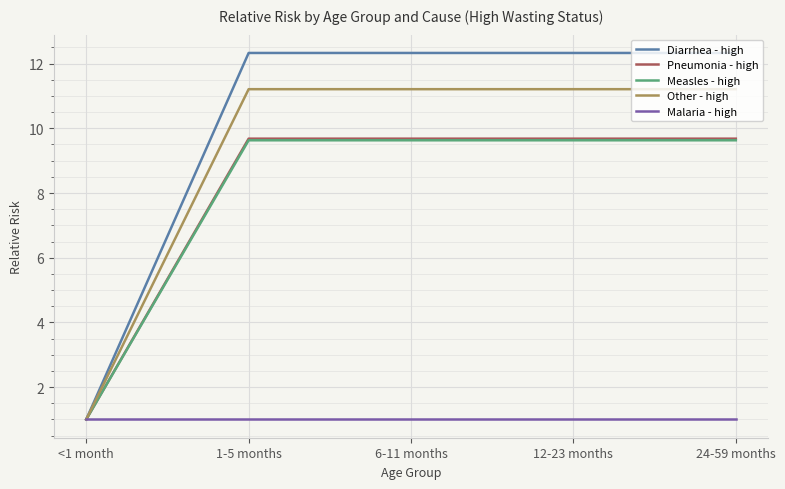

What position from the right is 24-59 months?

1